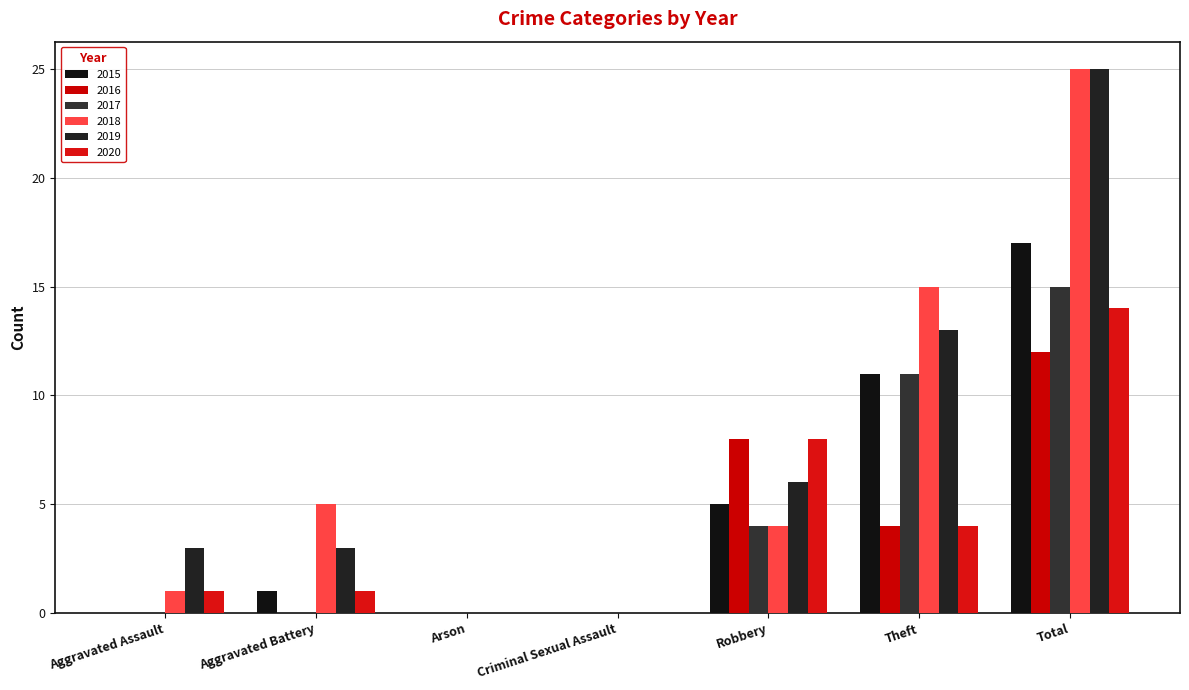

What is the sum of the 2017 values at Aggravated Assault and Theft?

11